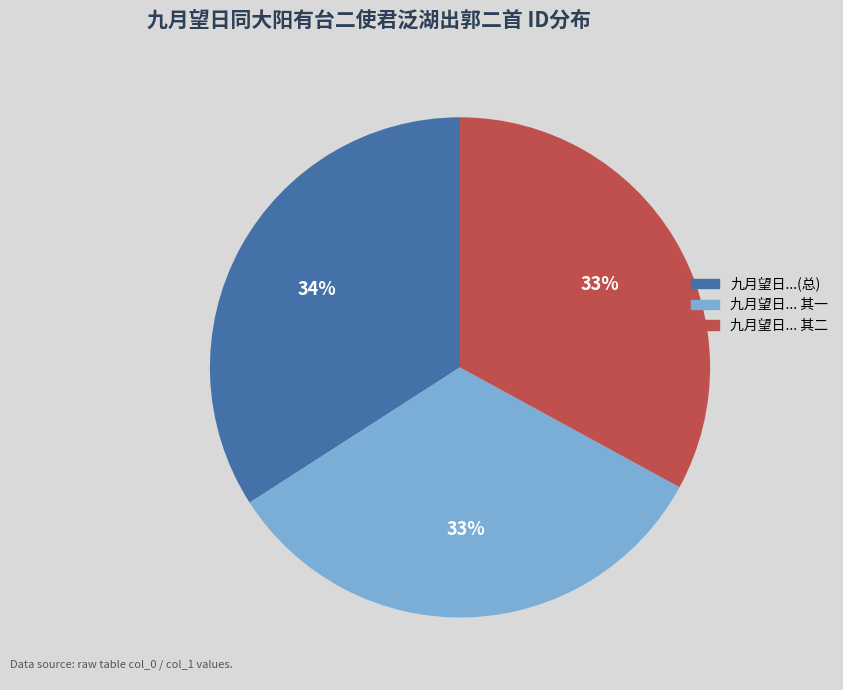

Is there any slice that represents more than half of the pie?

No